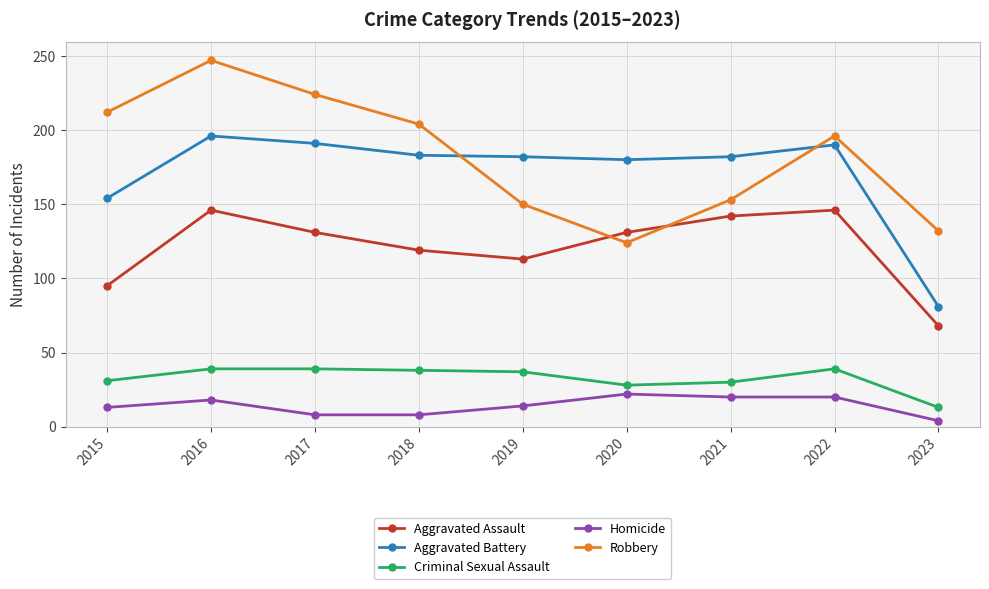

Is it true that Aggravated Battery equals 122 at 2021?

False